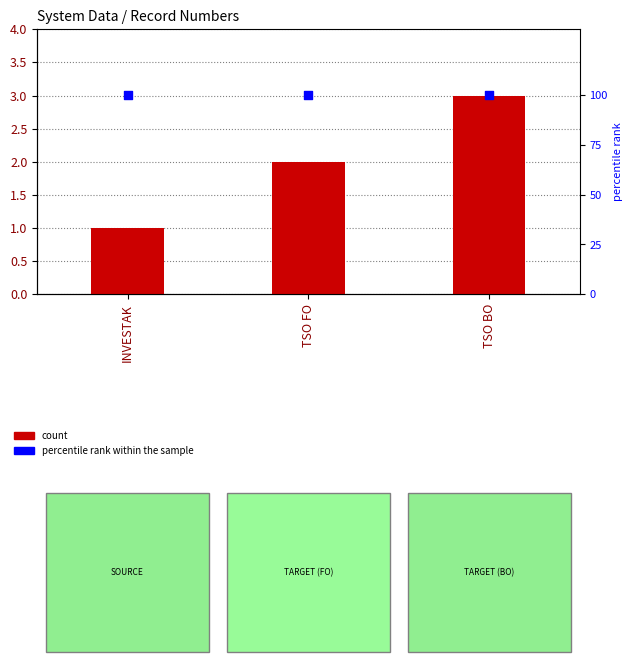

At how many categories does at least one series exceed 11?

3